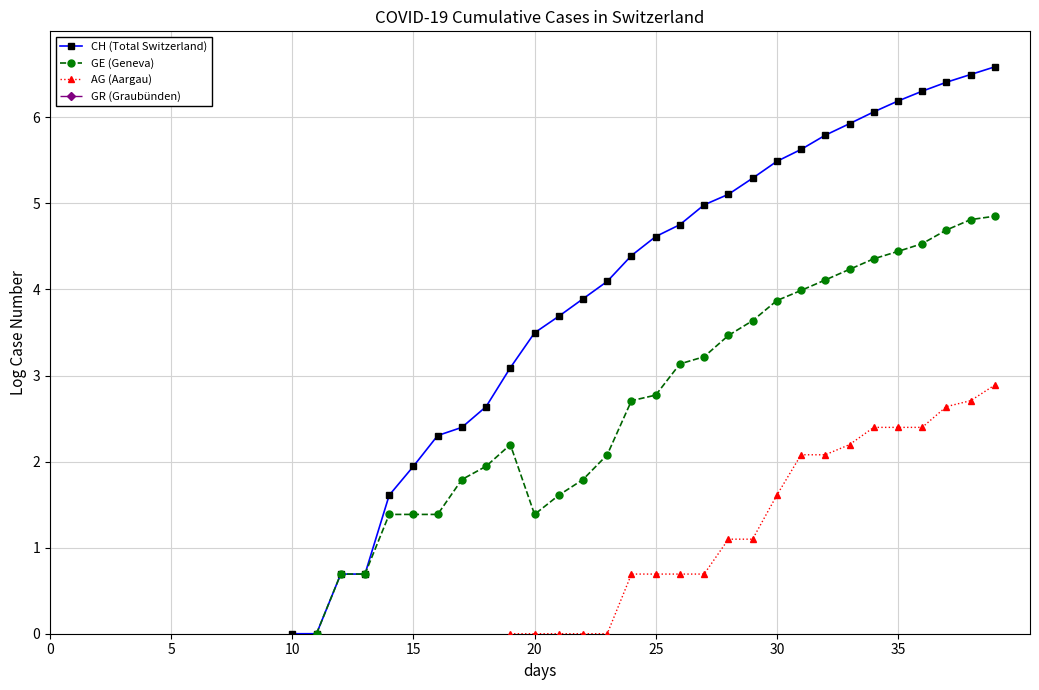

What is the label of the 35th point from the right?

5